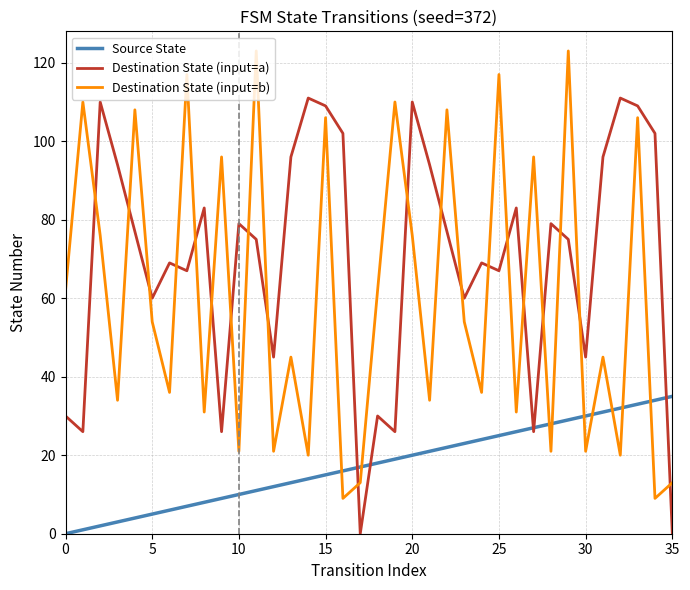

What is the highest value of the Destination State (input=b) series?

123